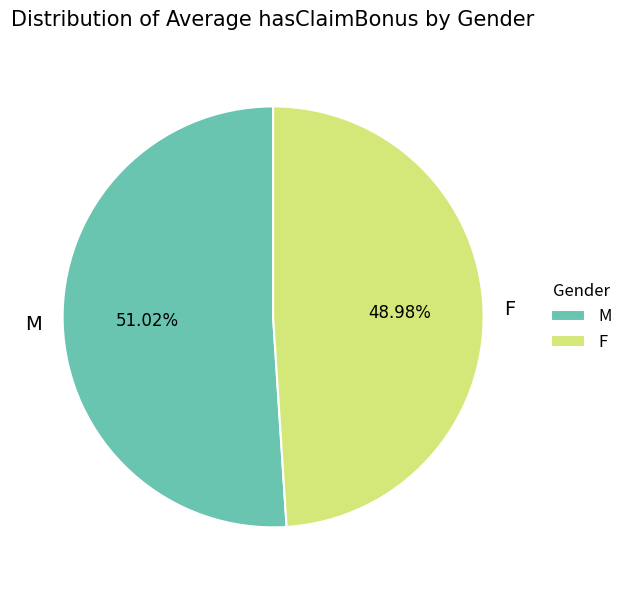

How many segments does this pie chart have?

2